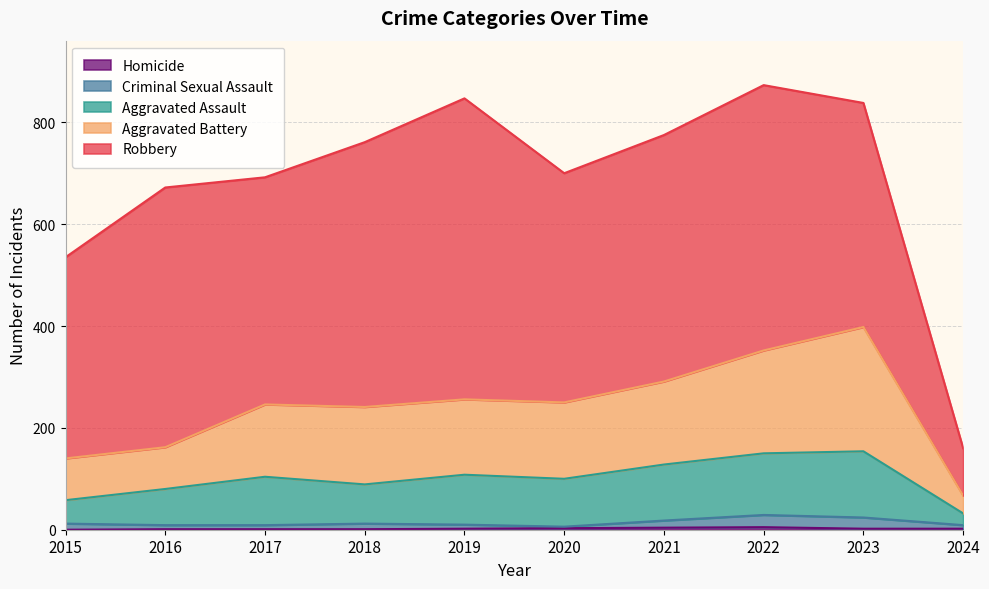

How many interior local valleys does the Aggravated Battery series have?

2